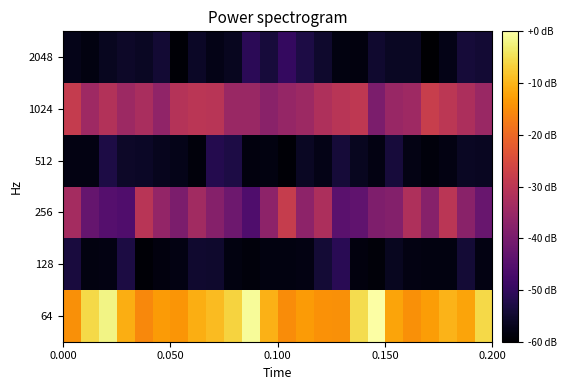

Count the number of data series in this chart.

6